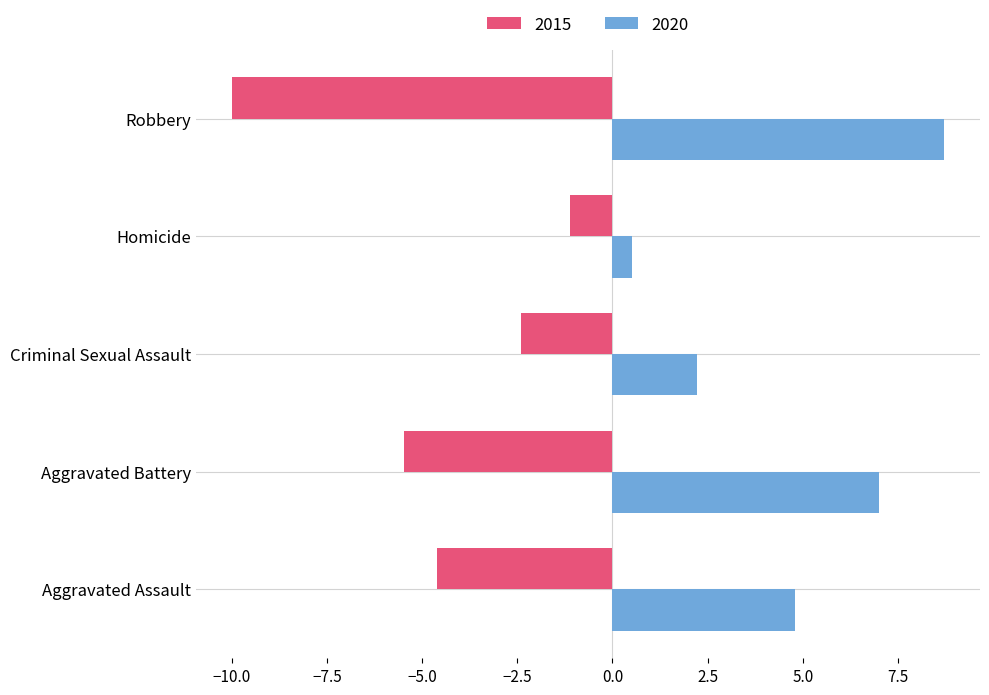

What is the difference between the maximum and minimum values in the 2020 series?

8.2